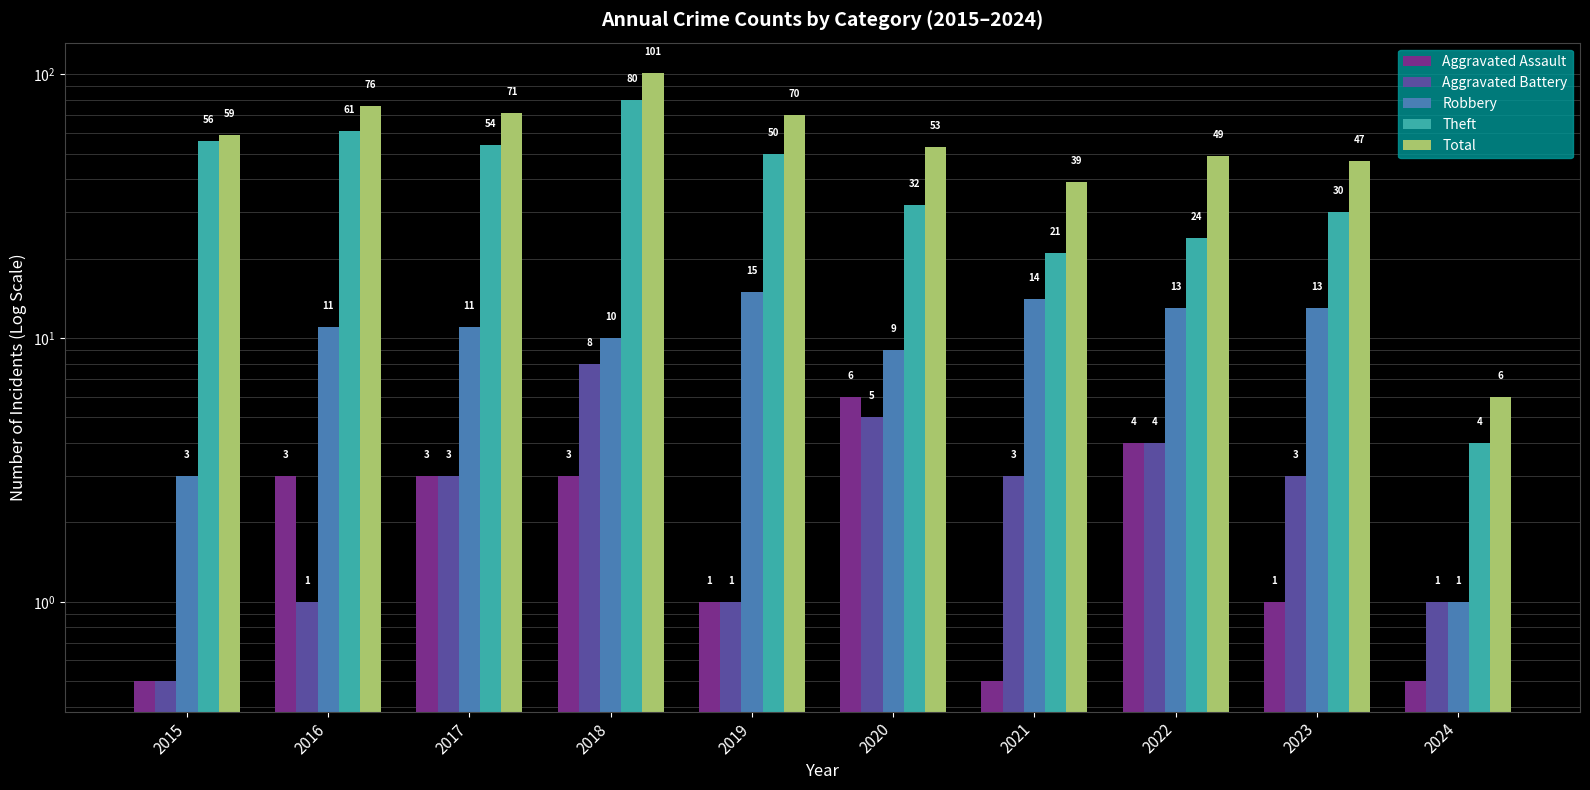

What is the sum of all Theft values?

412.0